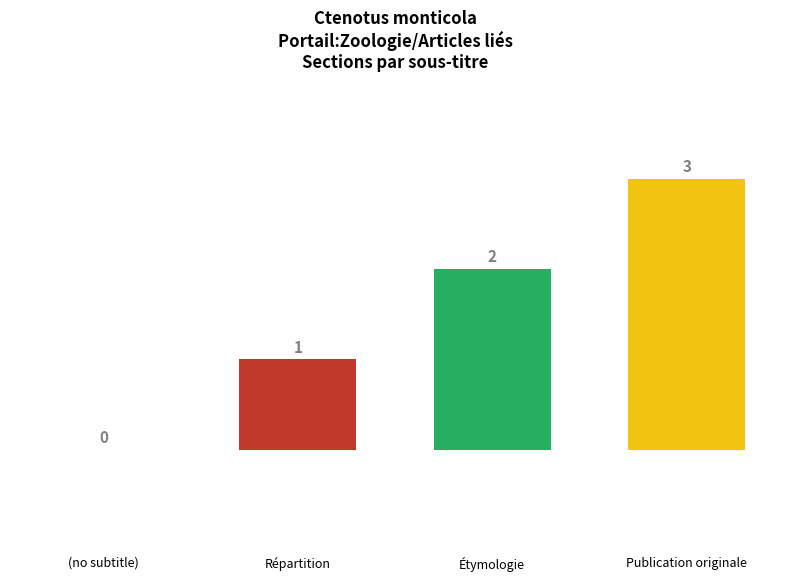

How many values are between 1 and 3?

3